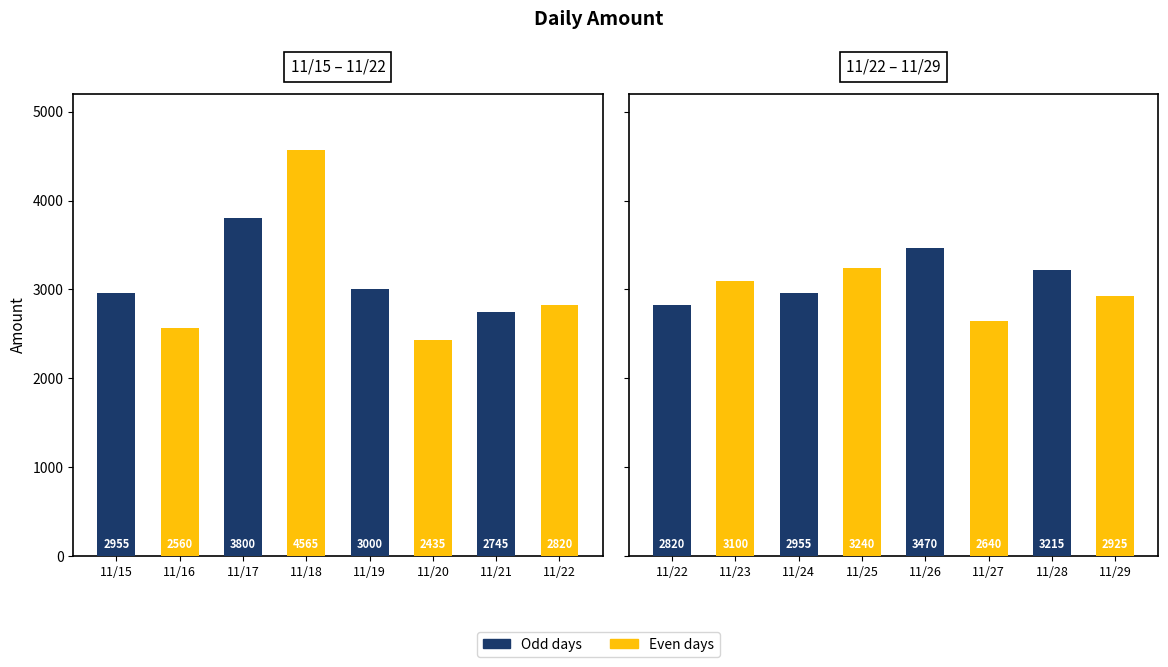

What is the ratio of the value at 11/23 to the value at 11/25?

1.0